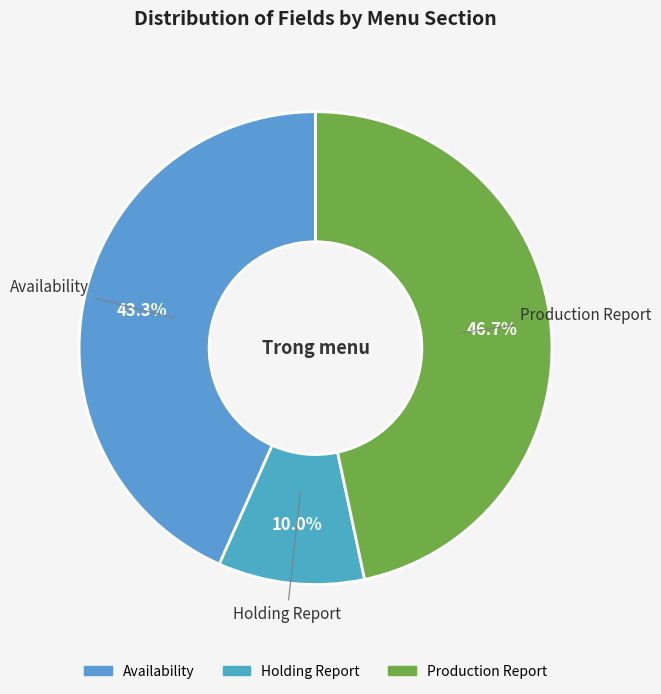

What portion of the pie excludes Holding Report?

90.0%